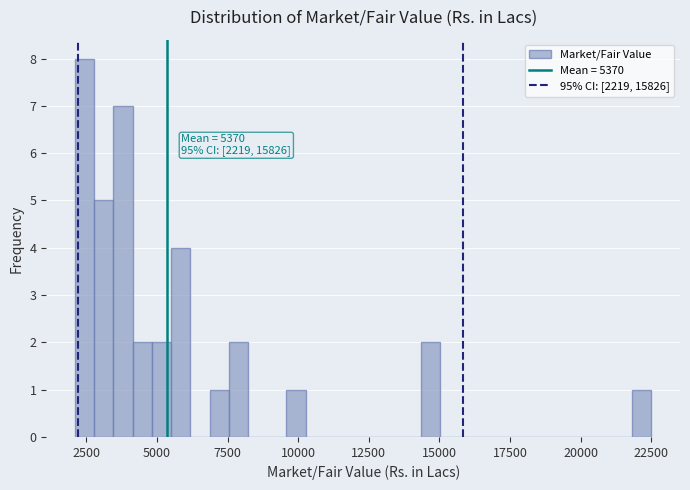

Around what value on the x-axis is the tallest bar? Give the approximate position of its centre, as read against the axis.

2500